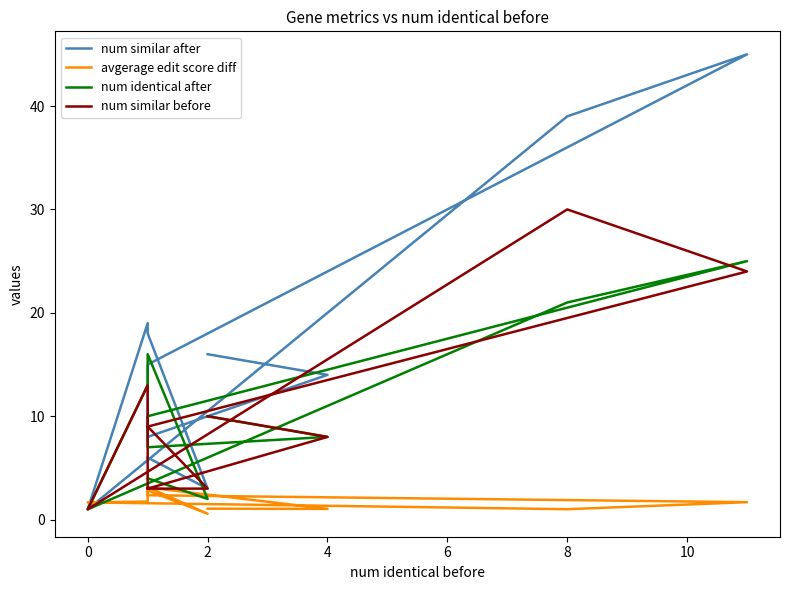

Is this an area chart (filled region under the line)?

No